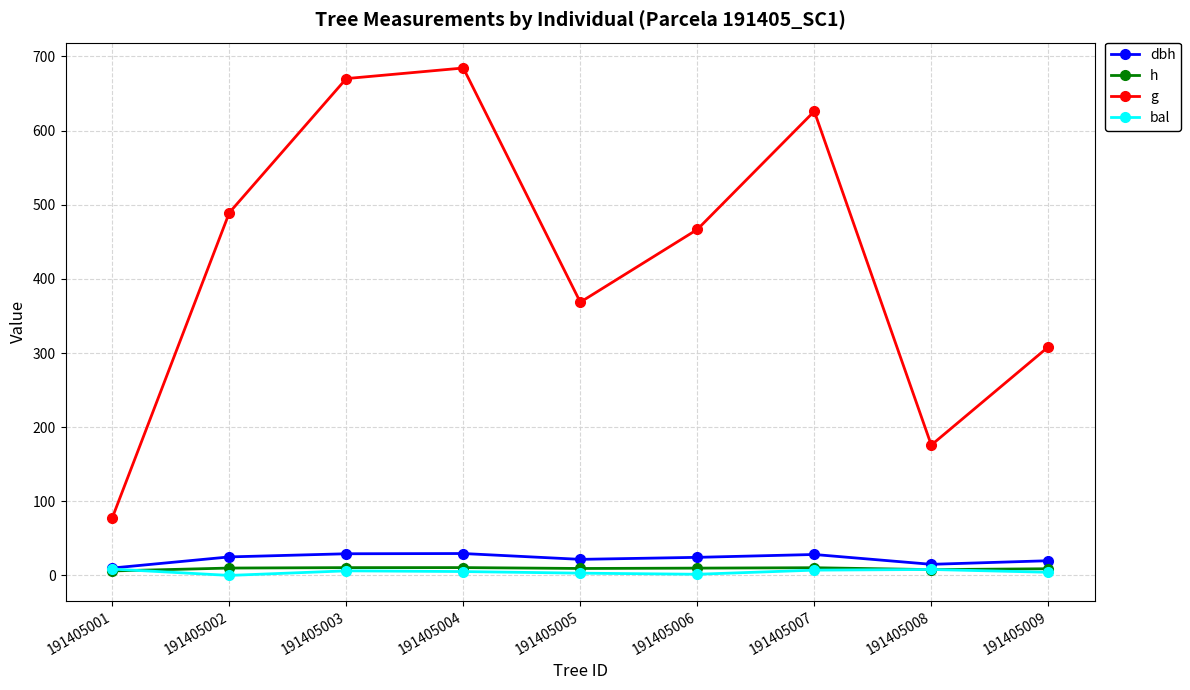

Is the value of h at 191405004 greater than the value of dbh at 191405004?

No